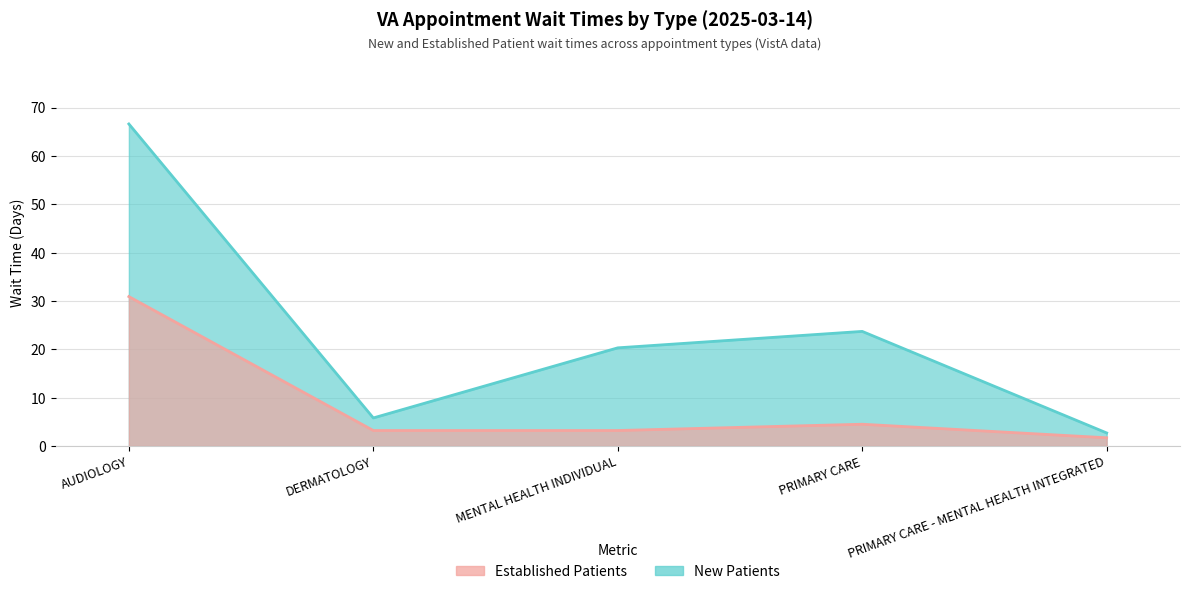

What position from the right is DERMATOLOGY?

4